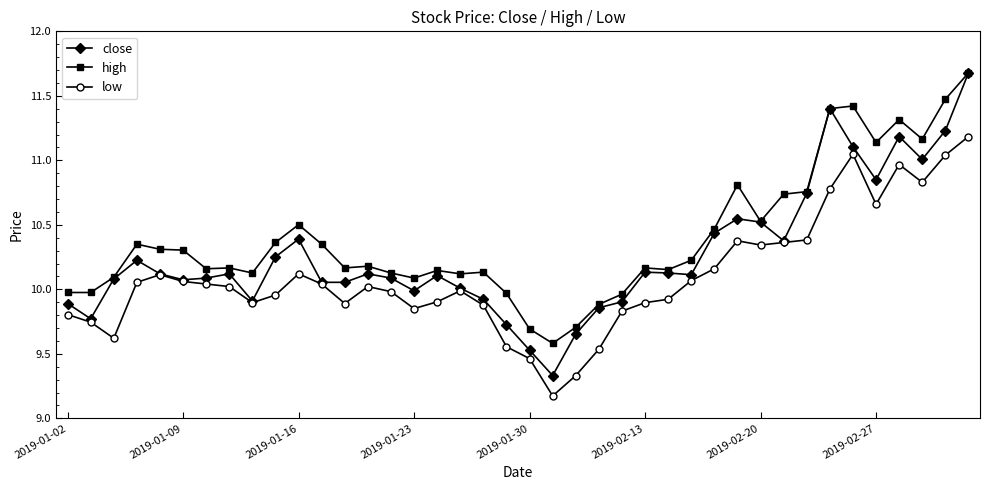

What is the greatest value displayed?

11.7